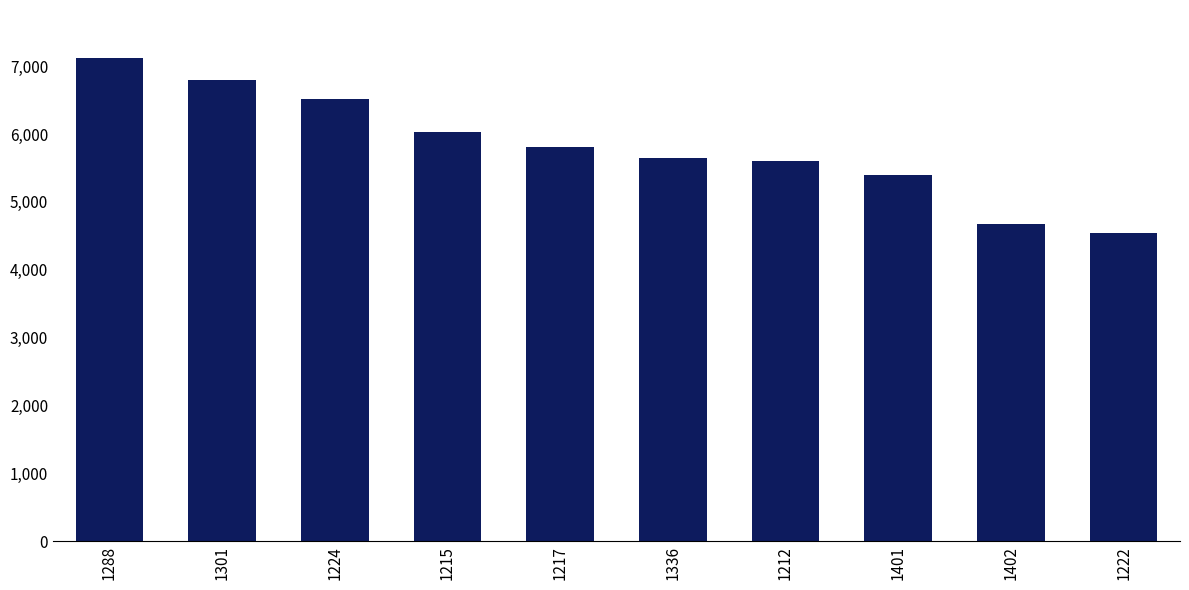

Where is the data nearest to the value 5827?

1217